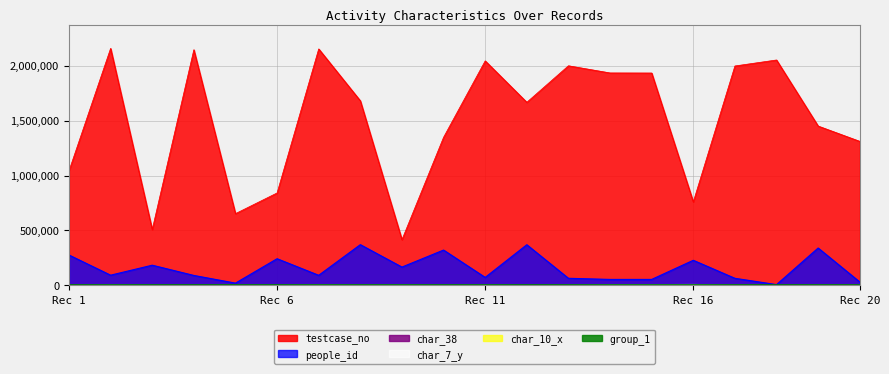

True or false: testcase_no and people_id cross at least once.

False